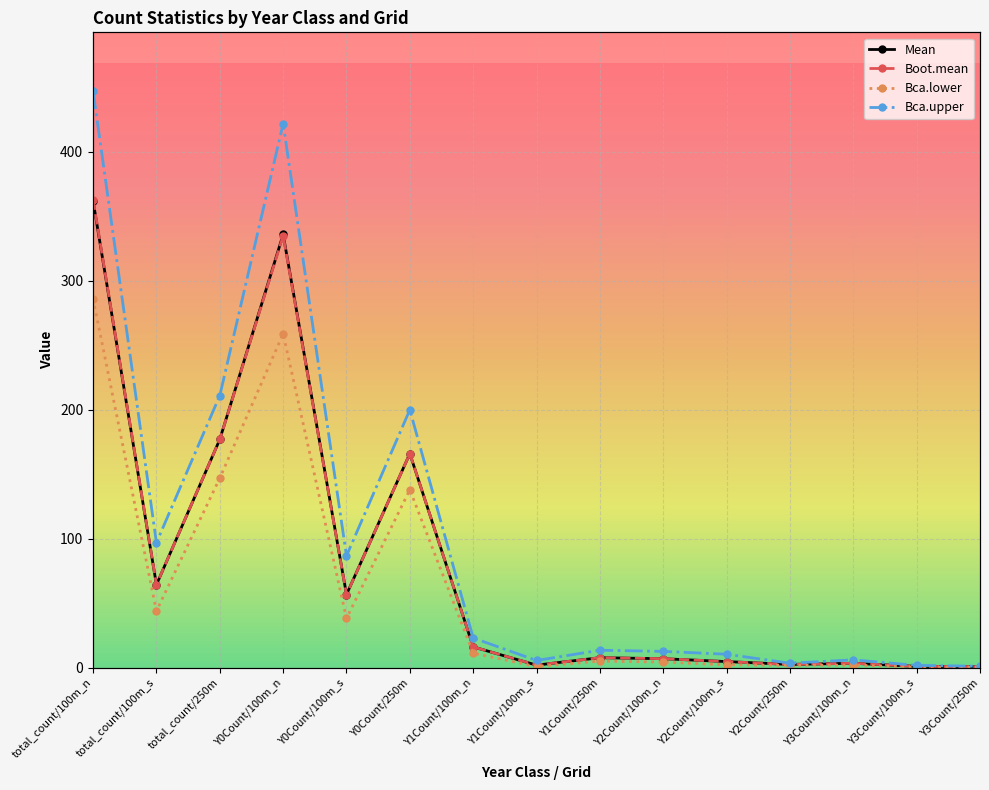

What is the difference between the maximum and minimum values in the Bca.upper series?

445.9